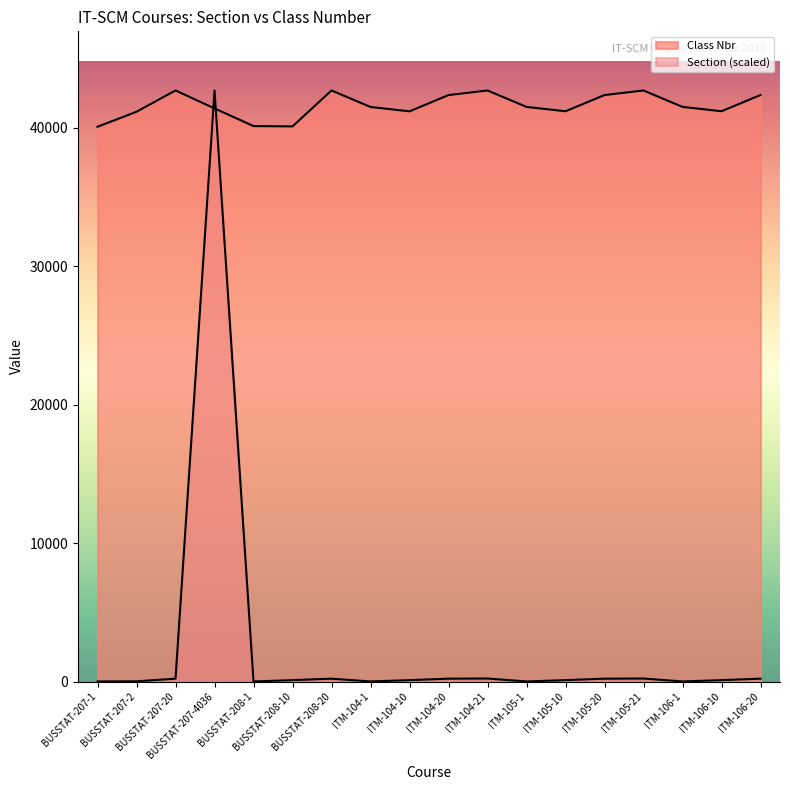

The Section series shows 299.5 at ITM-106-20. True or false?

False